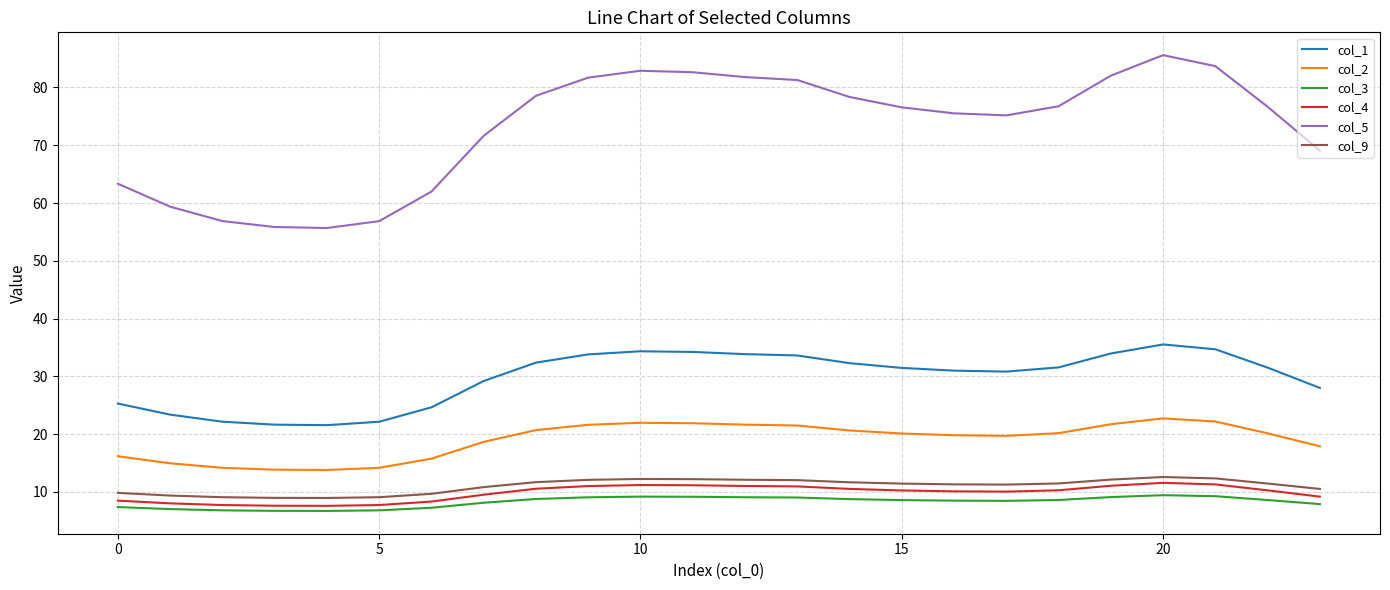

True or false: col_5 and col_3 intersect in this chart.

False